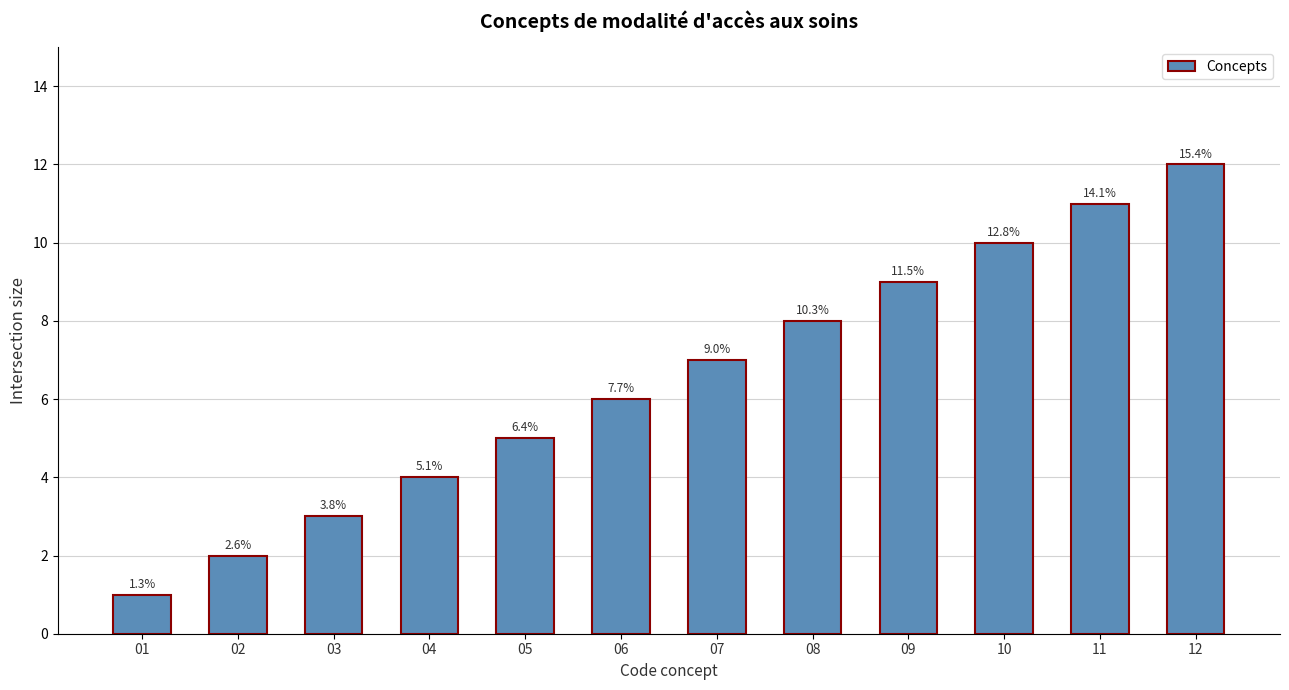

What is the value of the 5th bar from the left?

5